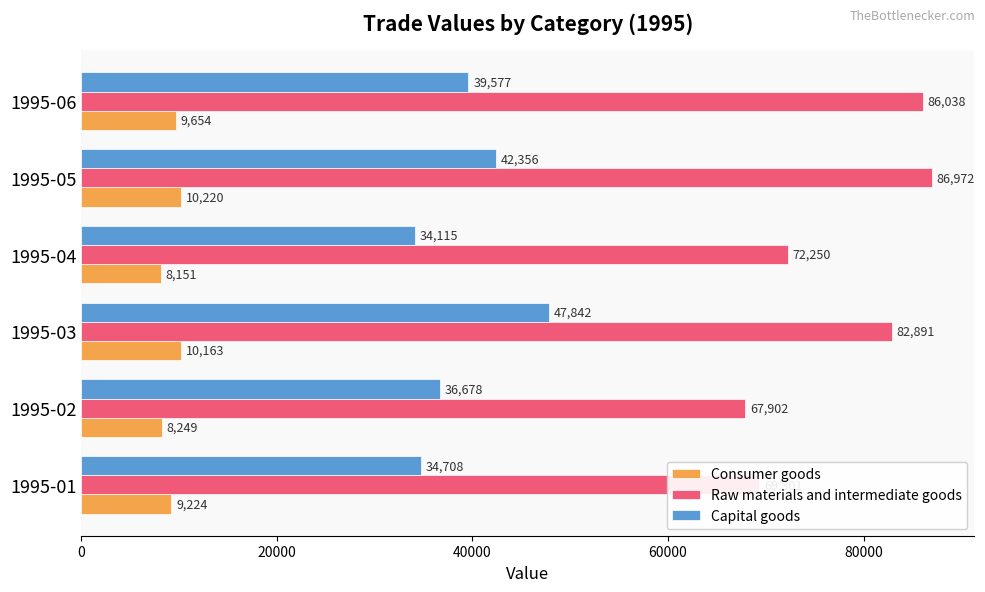

Which series changed the most between 1995-05 and 1995-06?

Capital goods